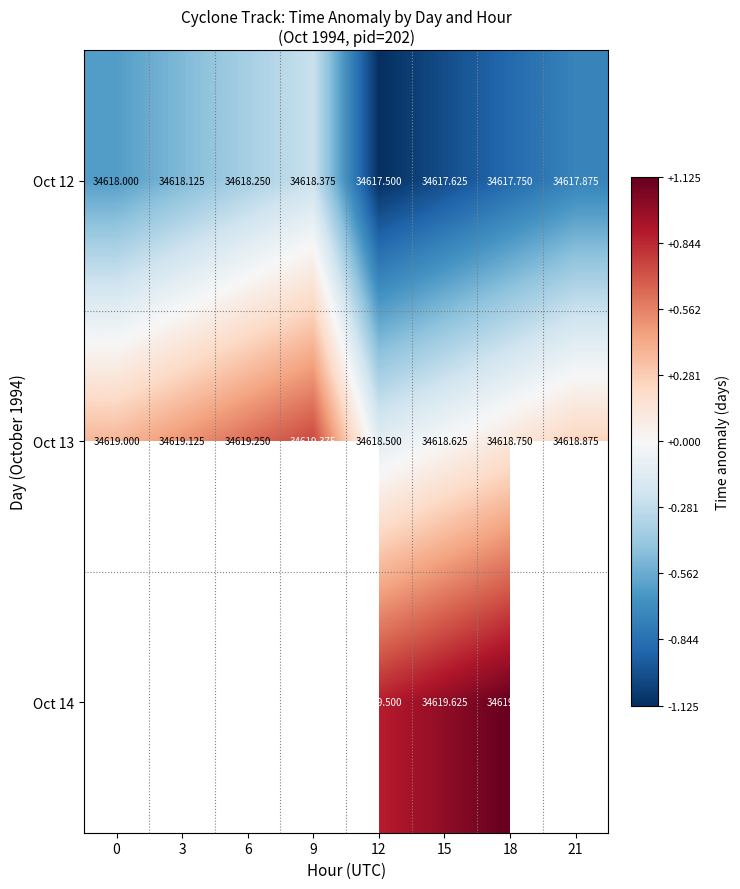

Is the value of Oct 13 at 0 greater than the value of Oct 14 at 12?

No